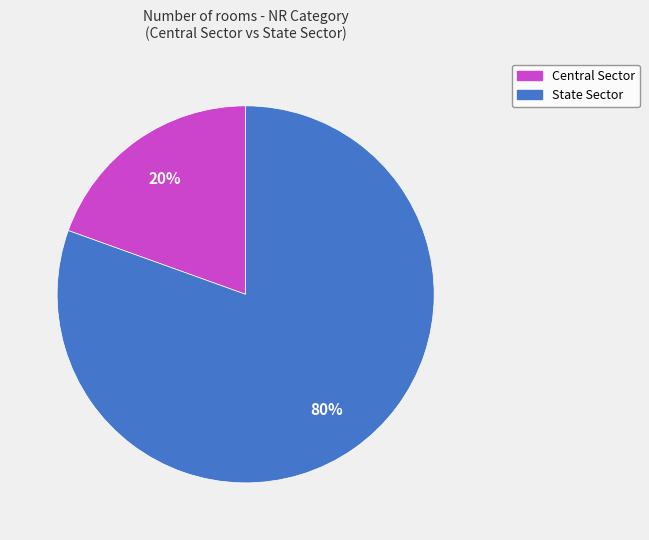

To the nearest percent, what is the average slice percentage?

50%